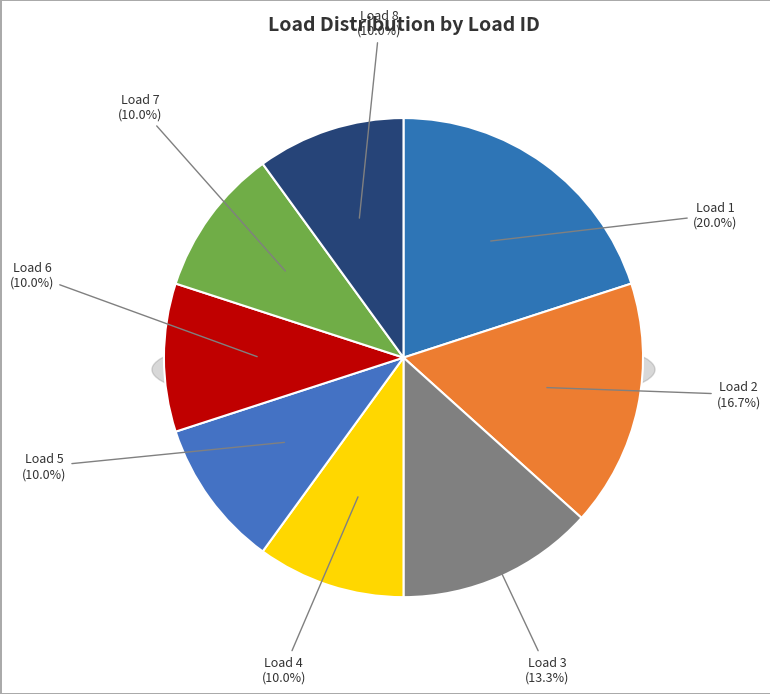

Does 6 account for over 50% of the chart?

No